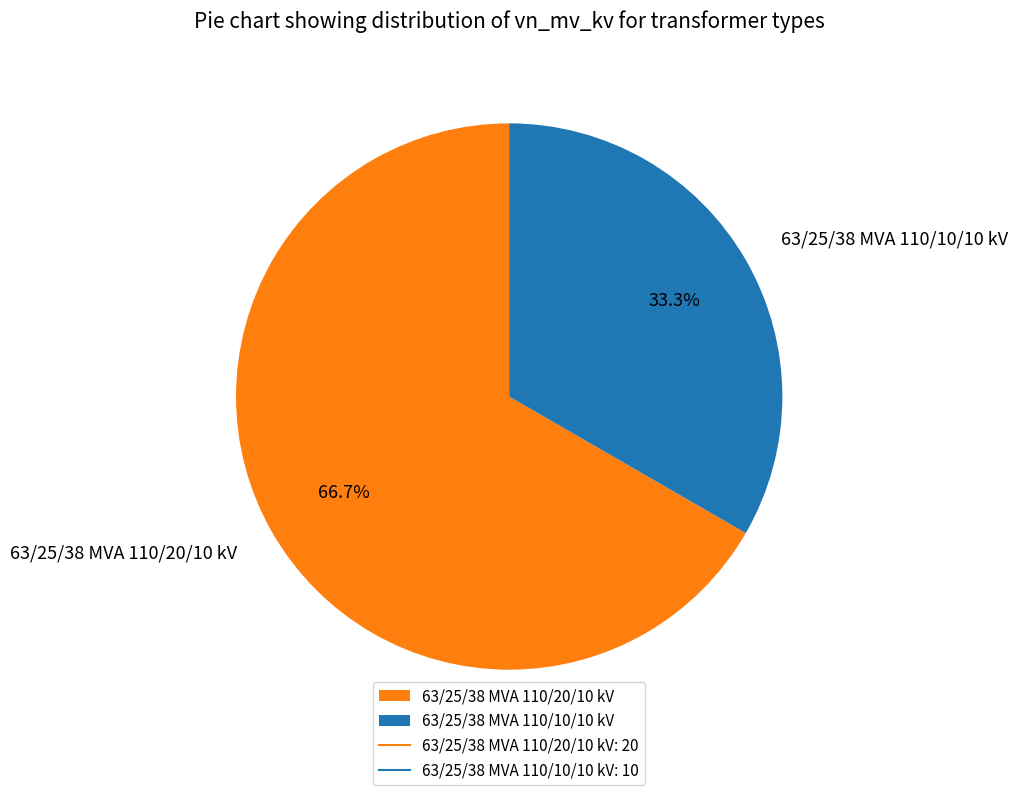

Which category has the smallest portion of the pie?

63/25/38 MVA 110/10/10 kV